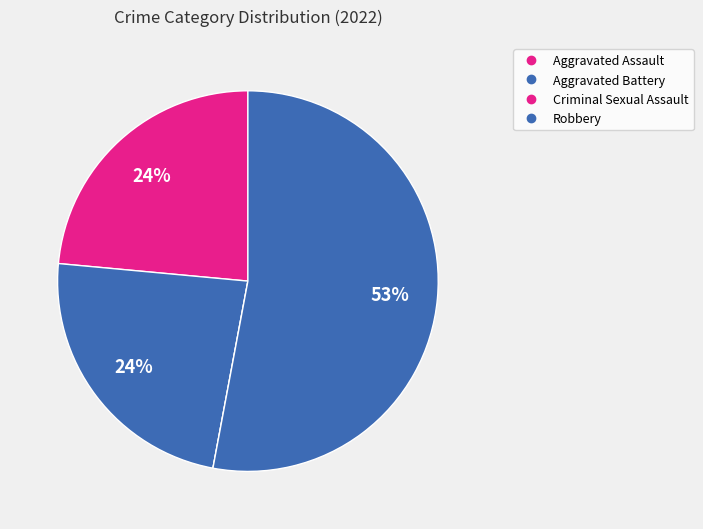

What is the smallest slice in the pie chart?

Criminal Sexual Assault